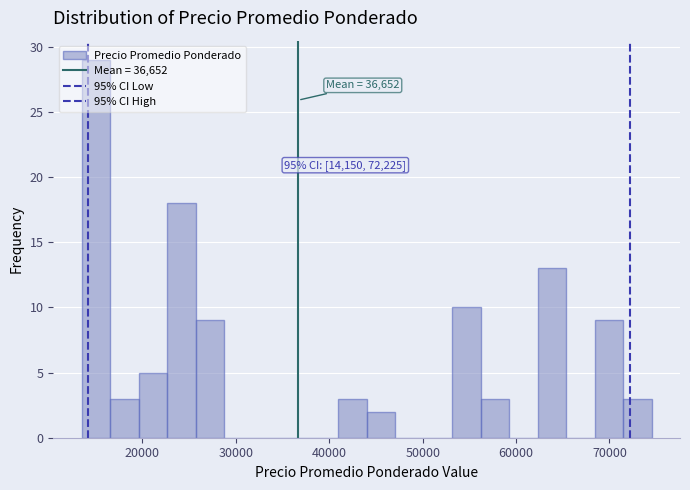

Around what value on the x-axis is the tallest bar? Give the approximate position of its centre, as read against the axis.

15000